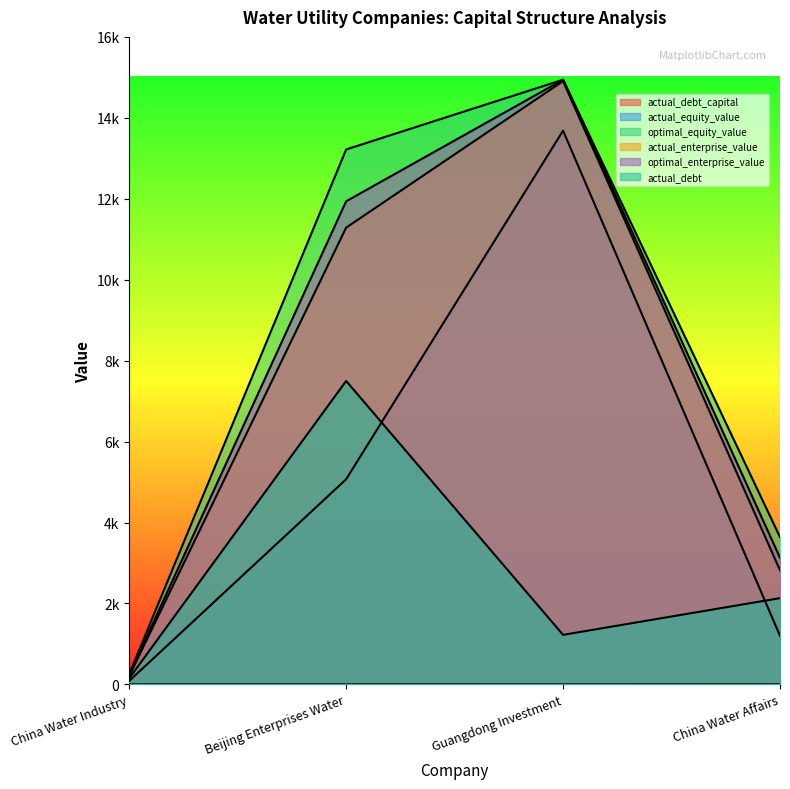

Between Beijing Enterprises Water and China Water Industry, which is larger?

China Water Industry